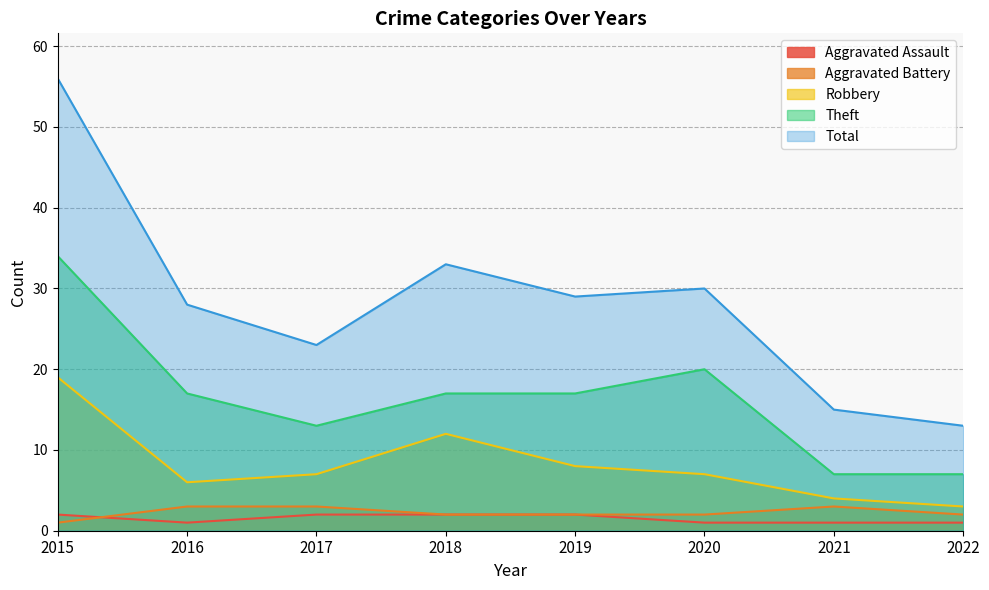

Which series has the largest total across all categories?

Total